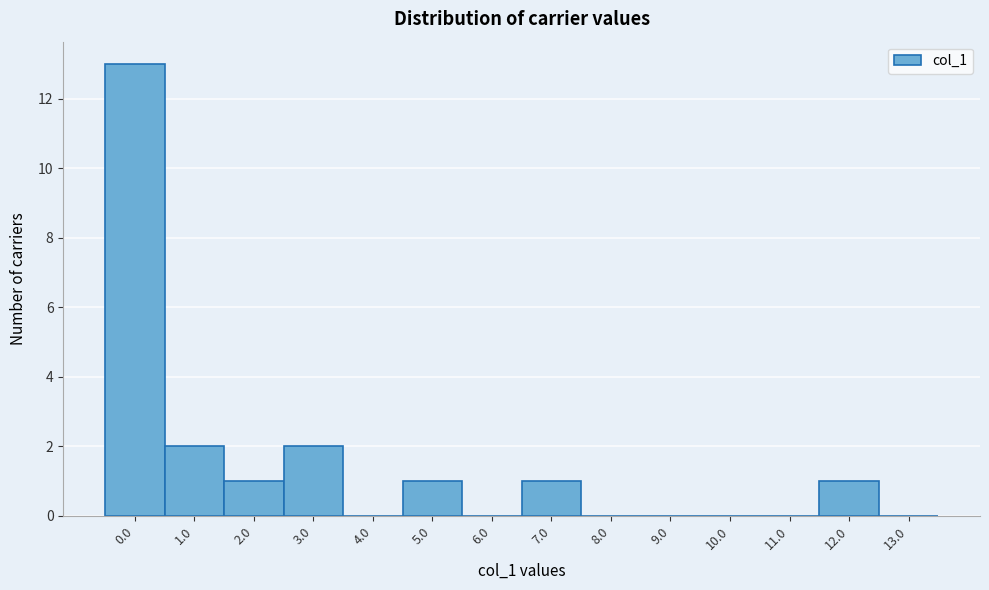

Reading left to right, list all the values displayed in this chart.

0.0=13	1.0=2	2.0=1	3.0=2	4.0=0	5.0=1	6.0=0	7.0=1	8.0=0	9.0=0	10.0=0	11.0=0	12.0=1	13.0=0